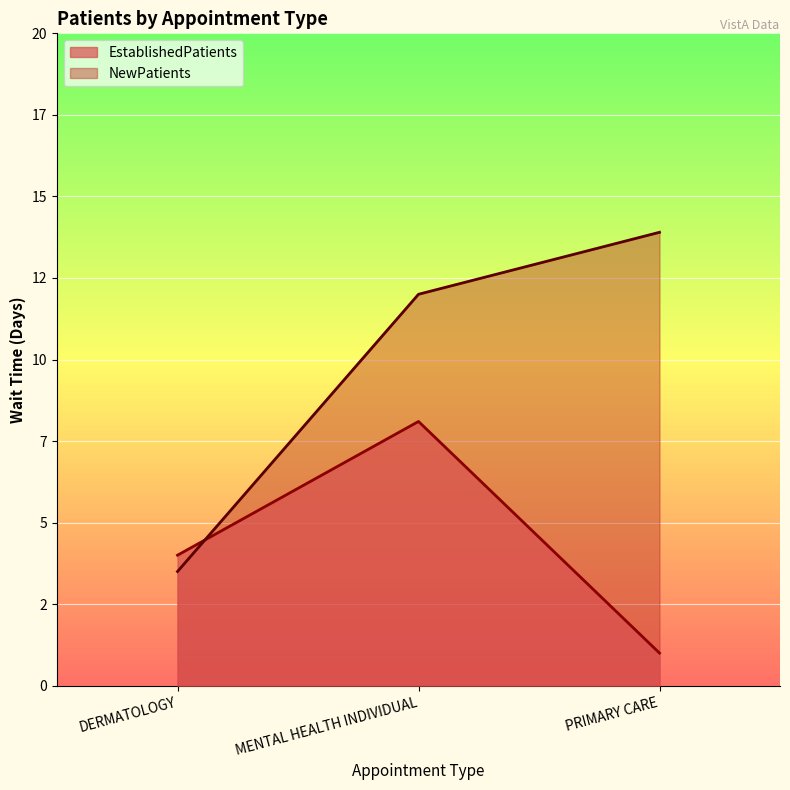

What is the difference between the maximum and minimum values in the EstablishedPatients series?

7.1